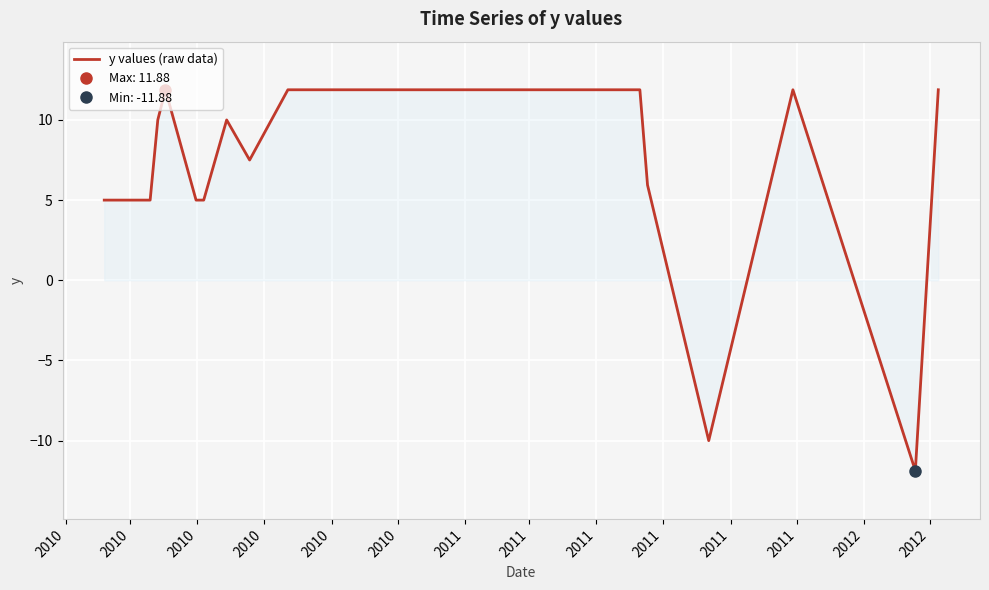

What is the lowest value of the y values (raw data) series?

-11.9